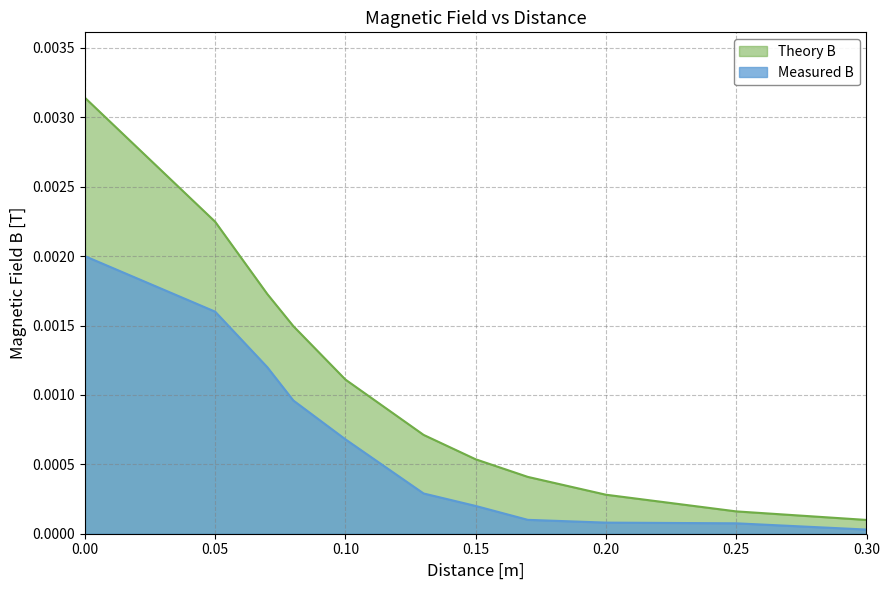

Which series has the widest spread of values?

Theory B